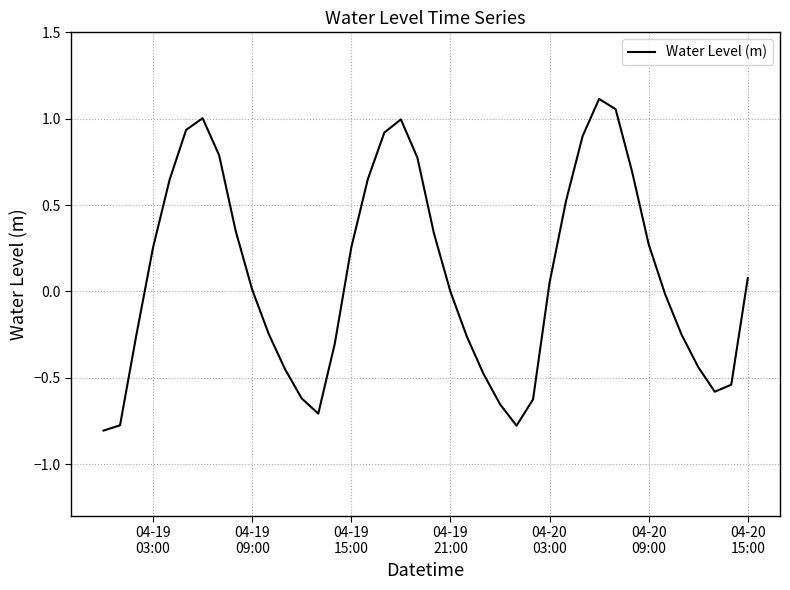

What is the difference between the maximum and minimum values?

1.9